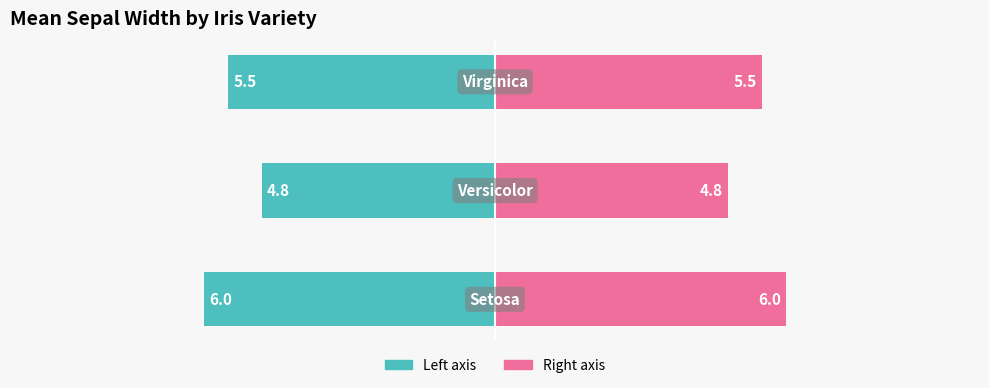

What is the approximate value of Mean Sepal Width (right) at 1?

4.8